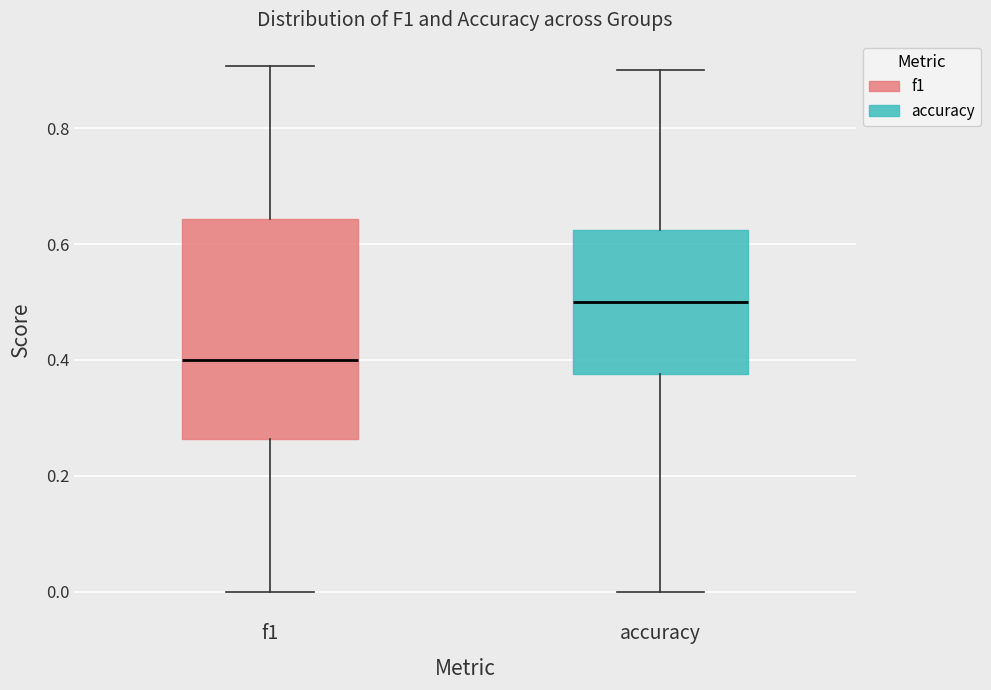

Which box's median line is the highest?

accuracy